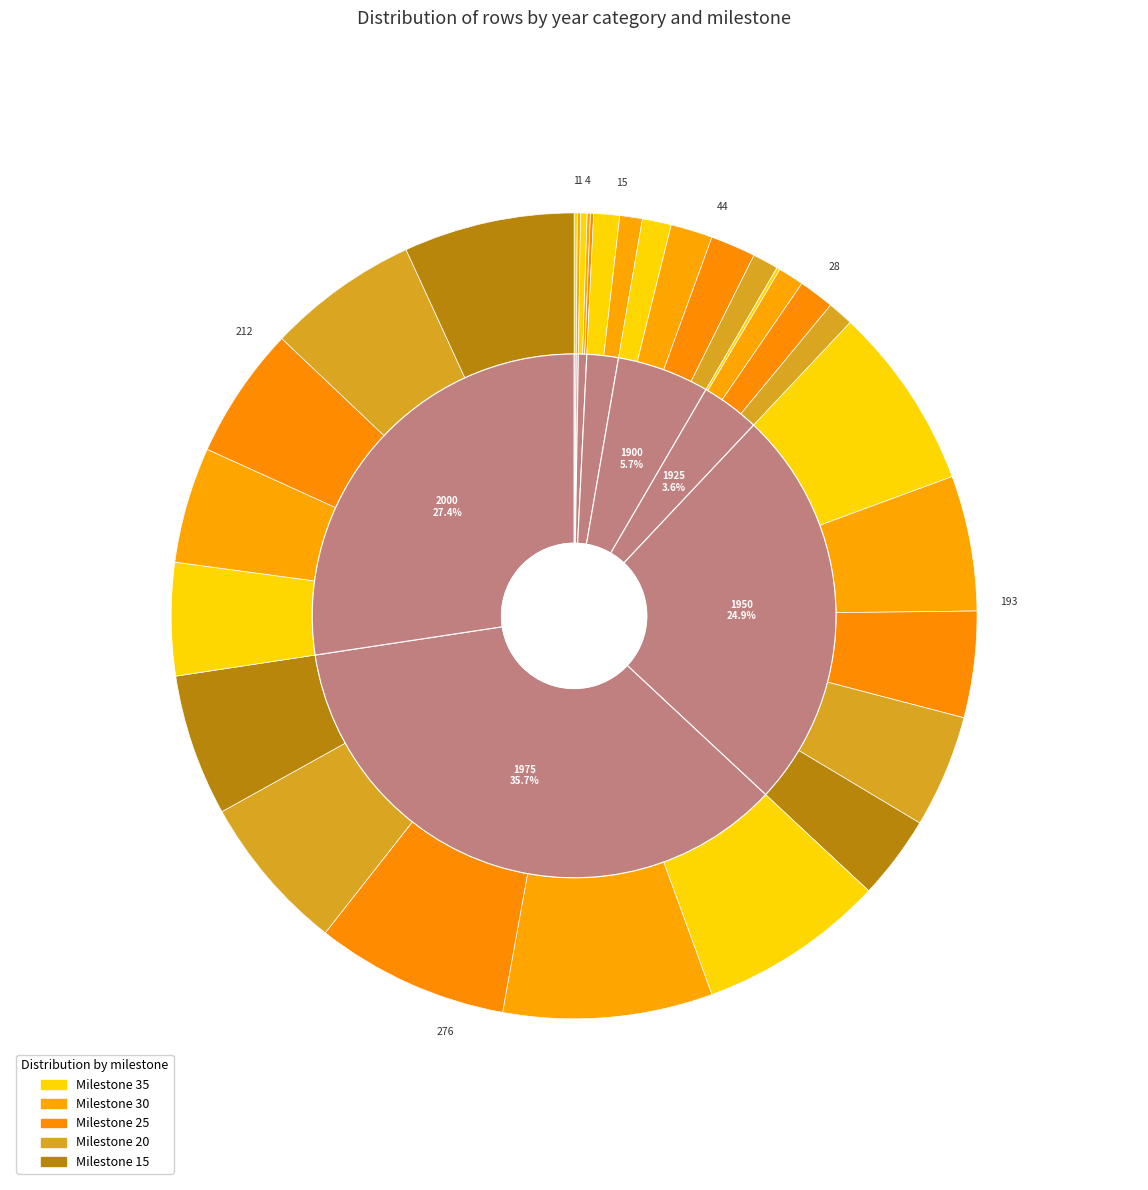

The 1925 slice represents 4% of the pie. True or false?

True